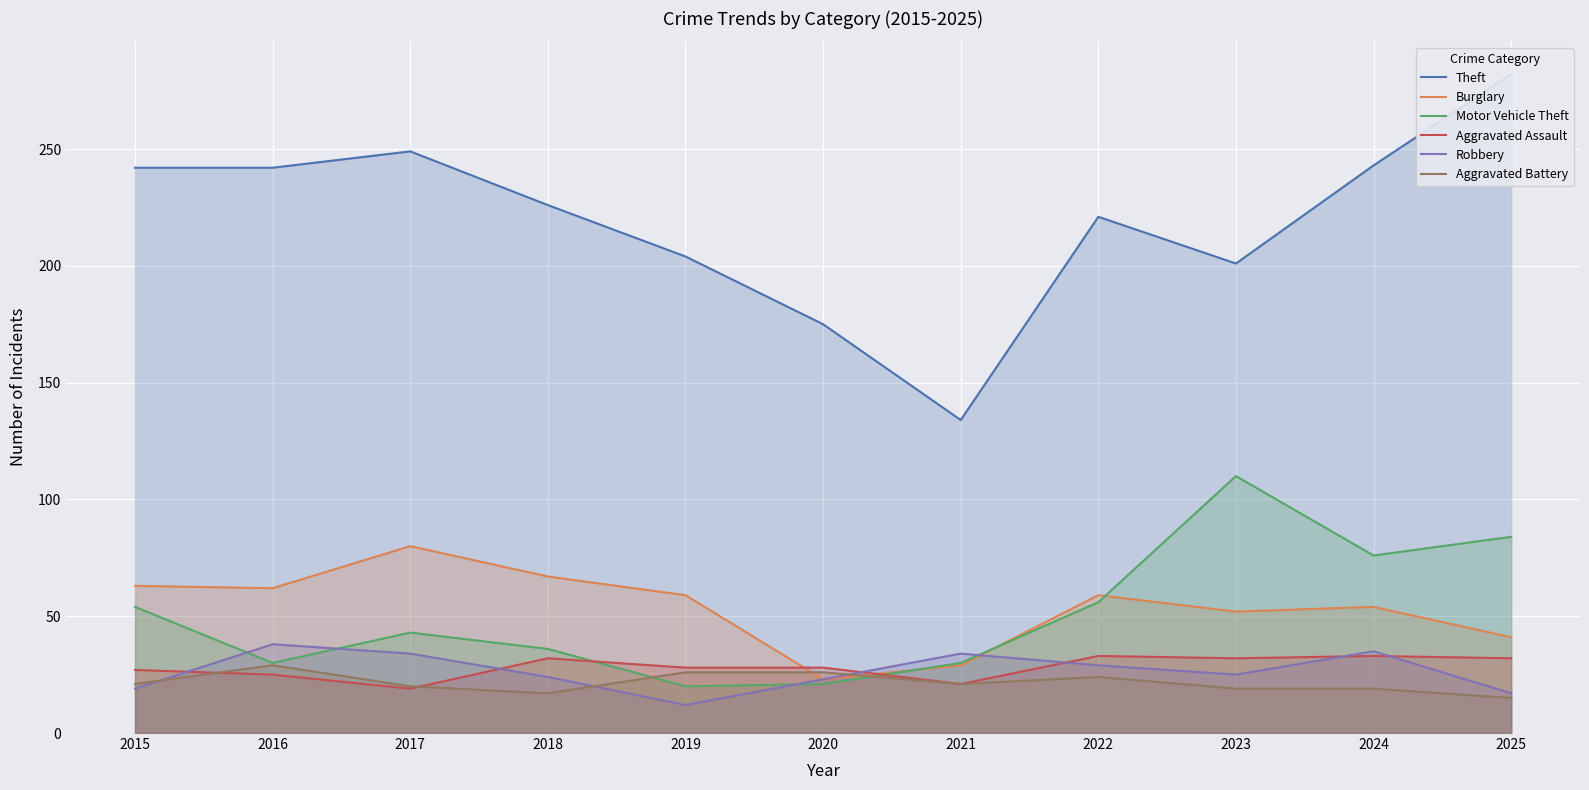

At which category is the sum across all series the highest?

2025